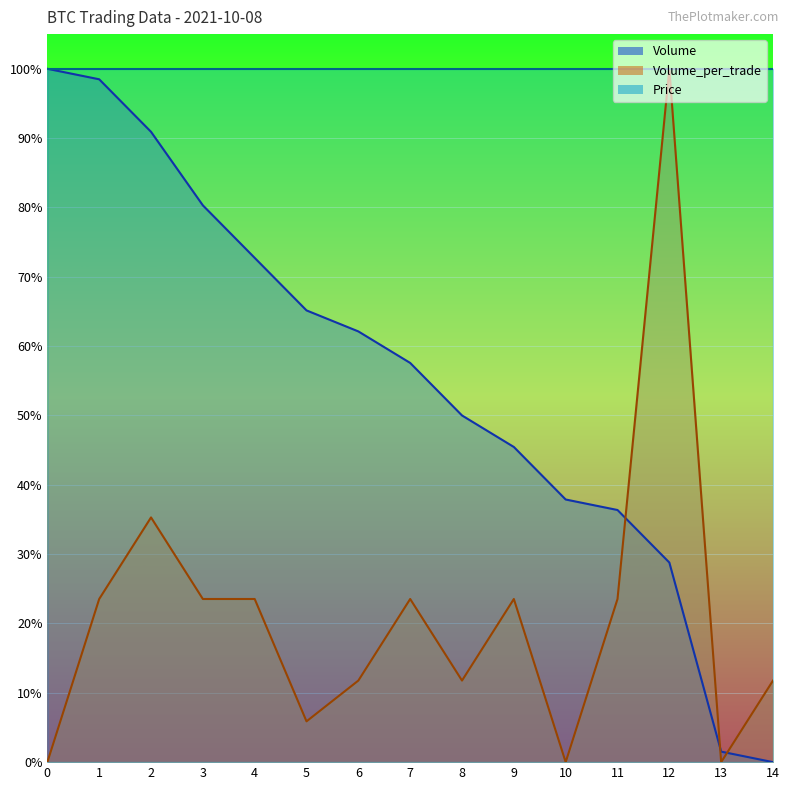

How many values in Volume_per_trade are above zero?

12